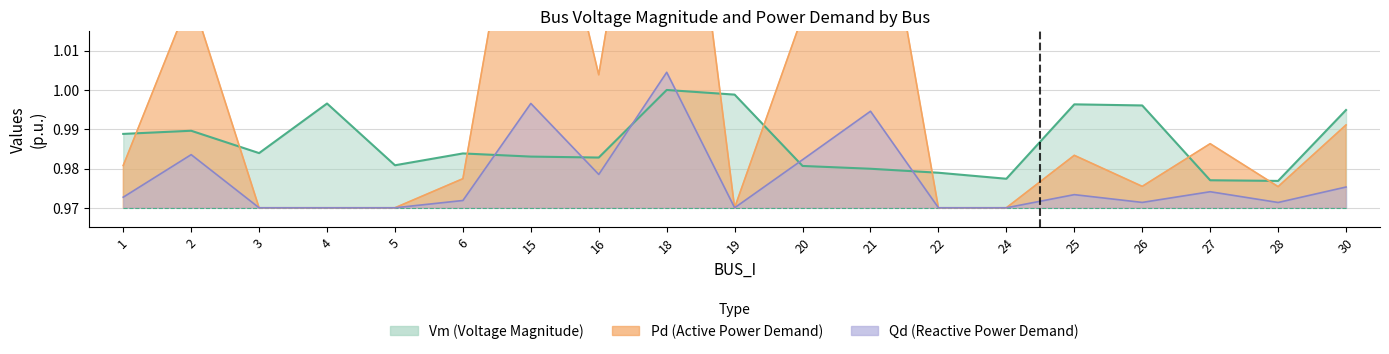

What is the total value across all series at 20?

3.0